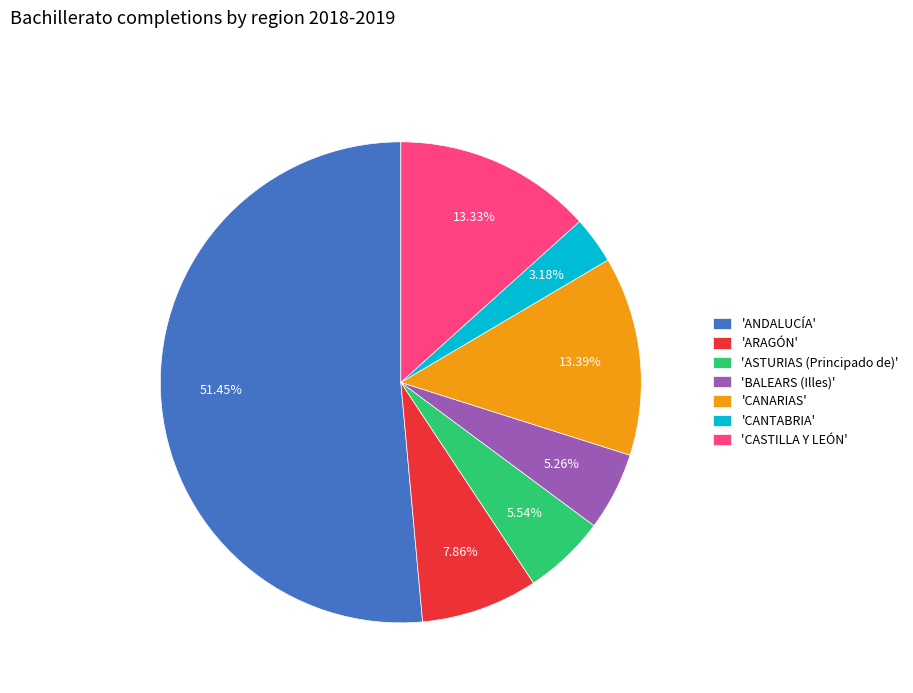

What is the smallest slice in the pie chart?

'CANTABRIA'